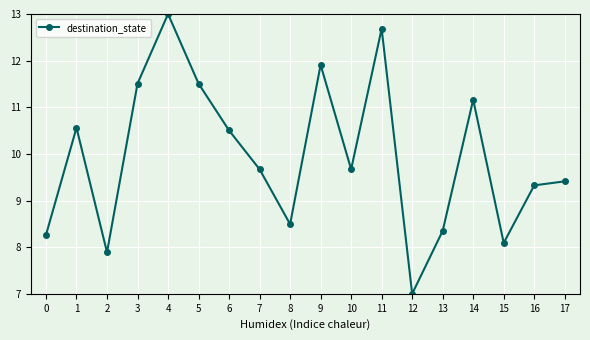

Count the number of values greater than 9.

12